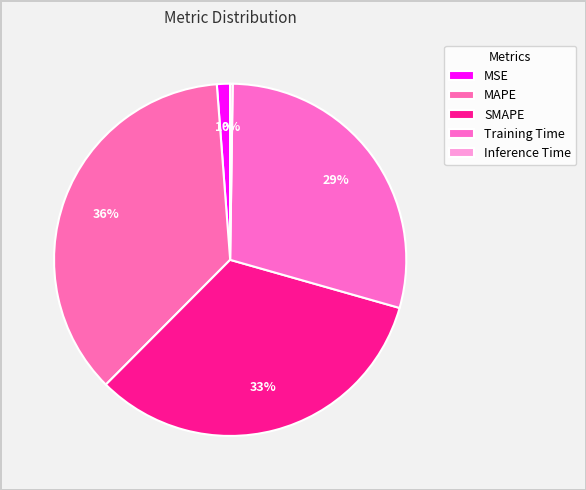

Which category has the biggest portion of the pie?

MAPE